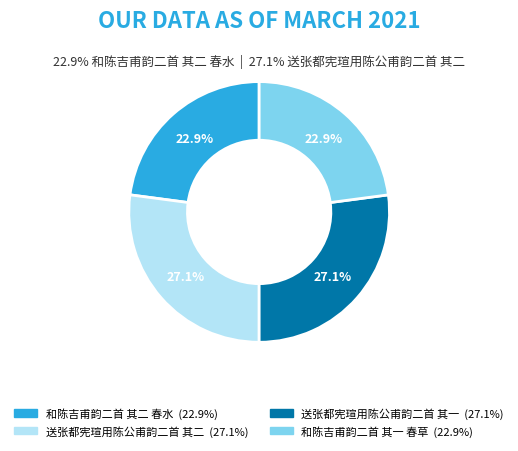

What percentage is the 送张都宪瑄用陈公甫韵二首 其二 slice, to the nearest percent?

27%